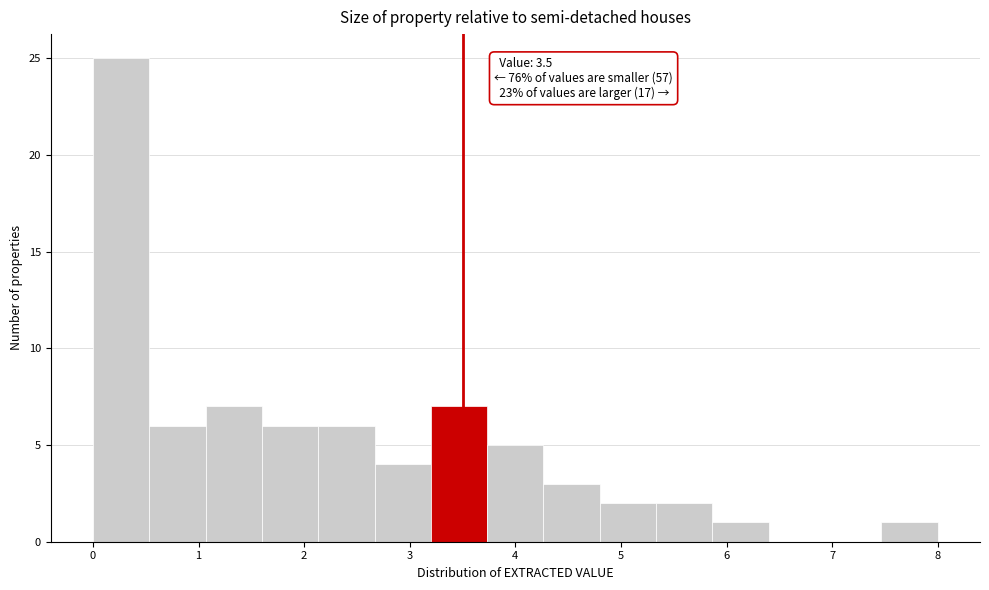

Which range on the x-axis has the tallest bar?

0.0 to 0.5